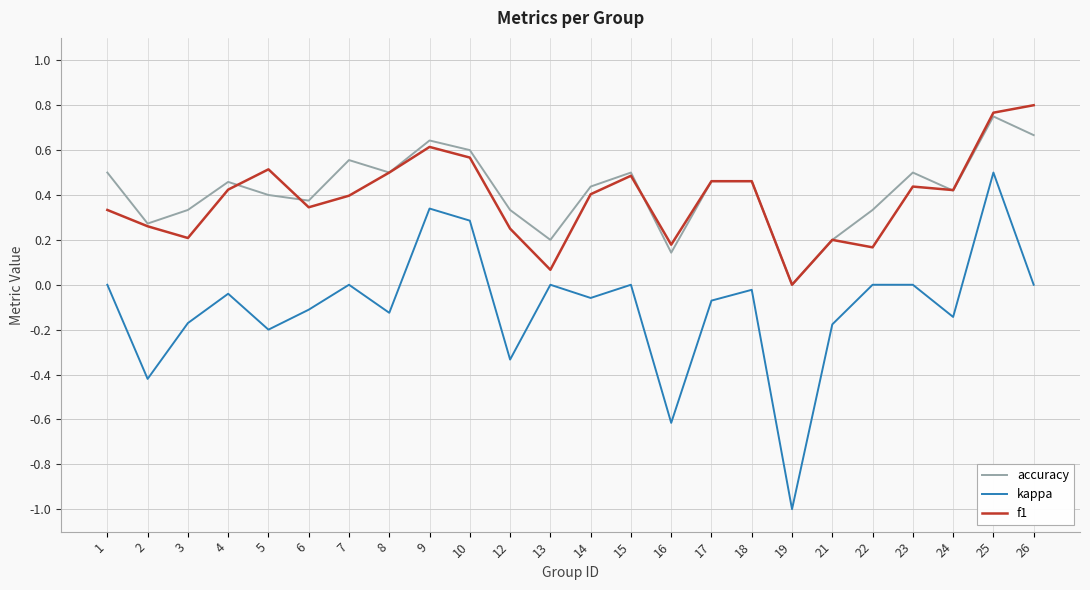

The kappa series shows -0.2 at 3. True or false?

True